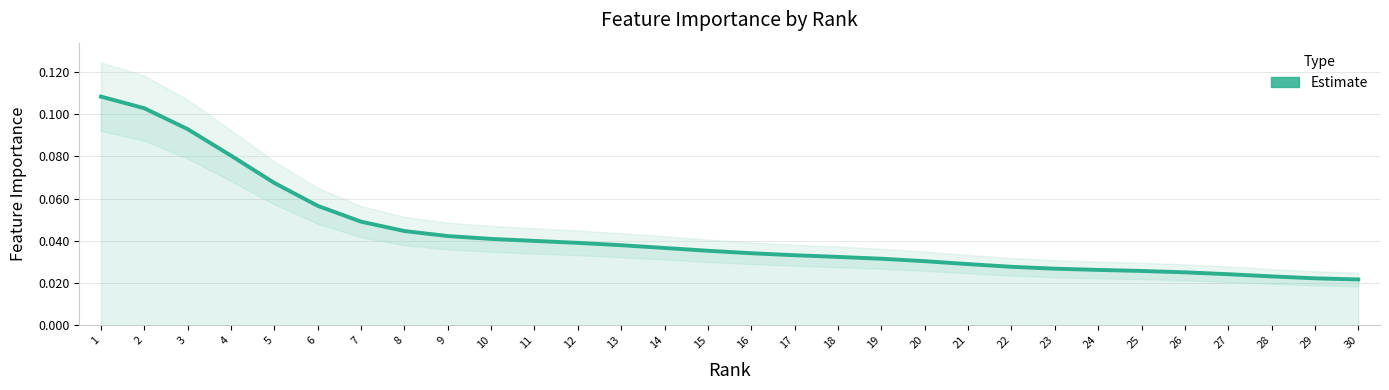

Is this an area chart (filled region under the line)?

No